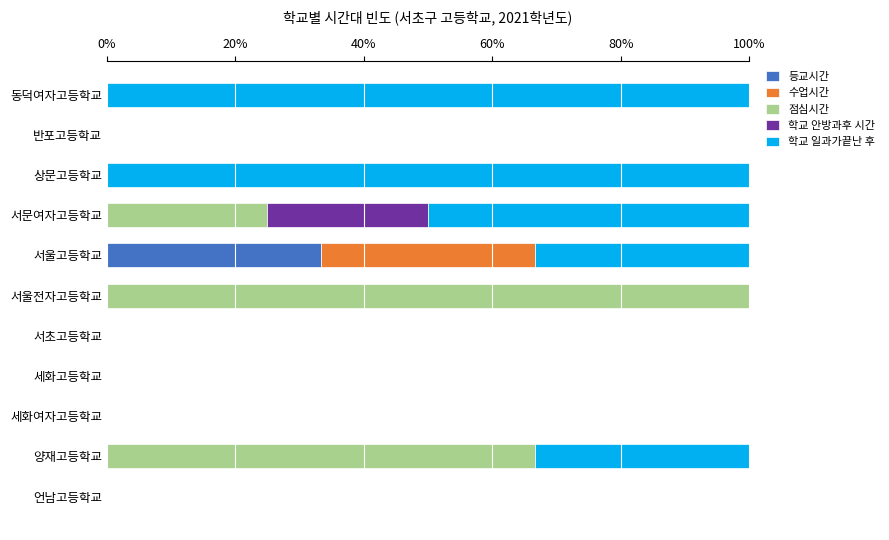

What is the total value across all series at 서문여자고등학교?

100.0